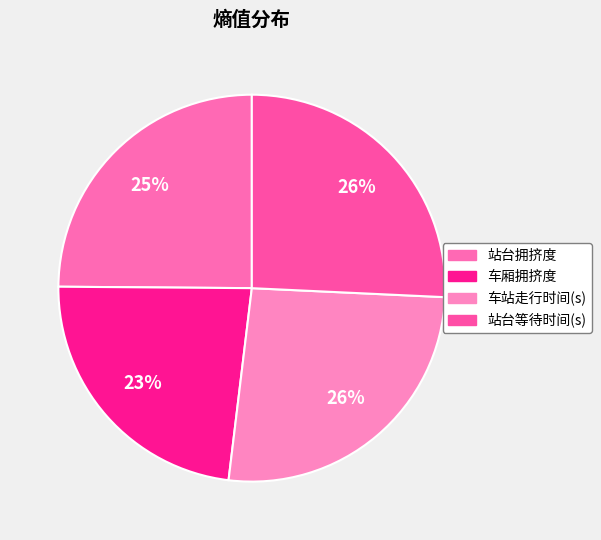

What is the largest slice in the pie chart?

车站走行时间(s)